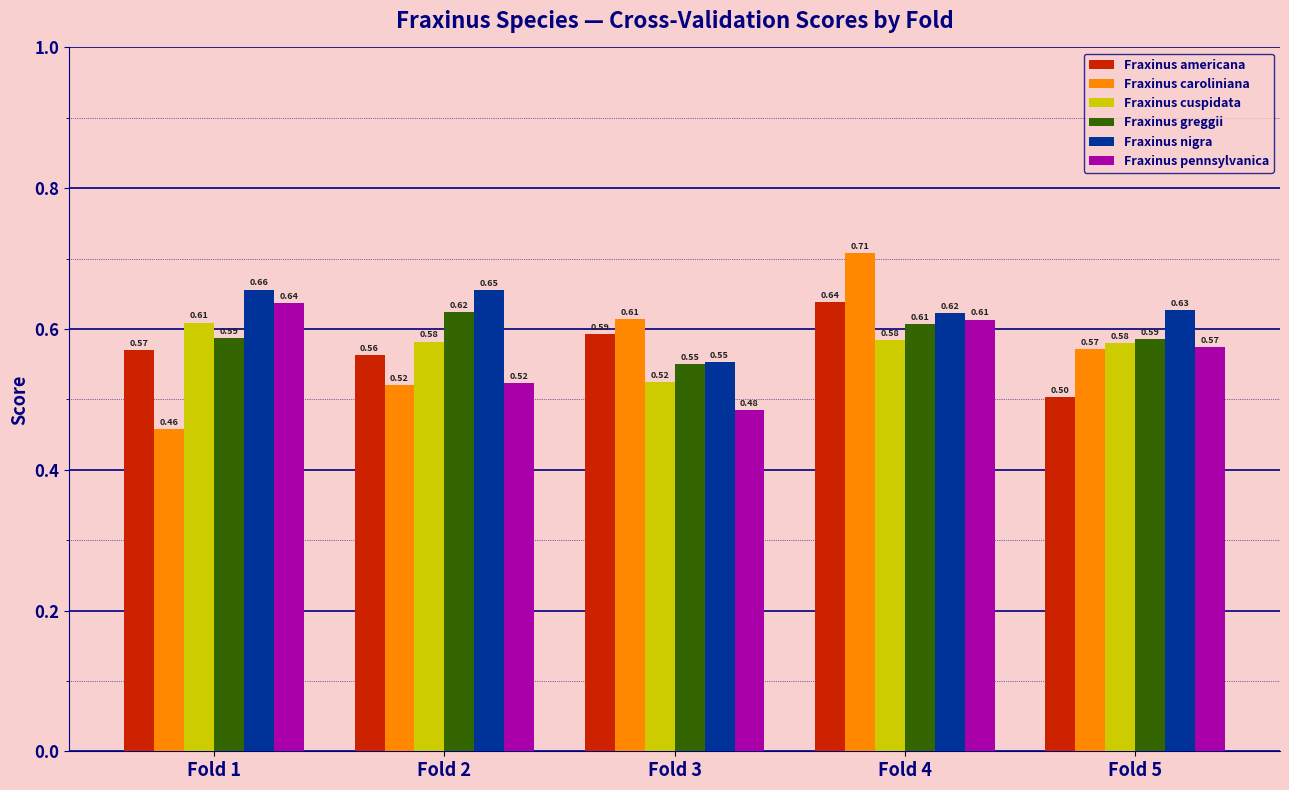

List the labels in order of Fraxinus nigra value, largest first.

Fold 1, Fold 2, Fold 5, Fold 4, Fold 3